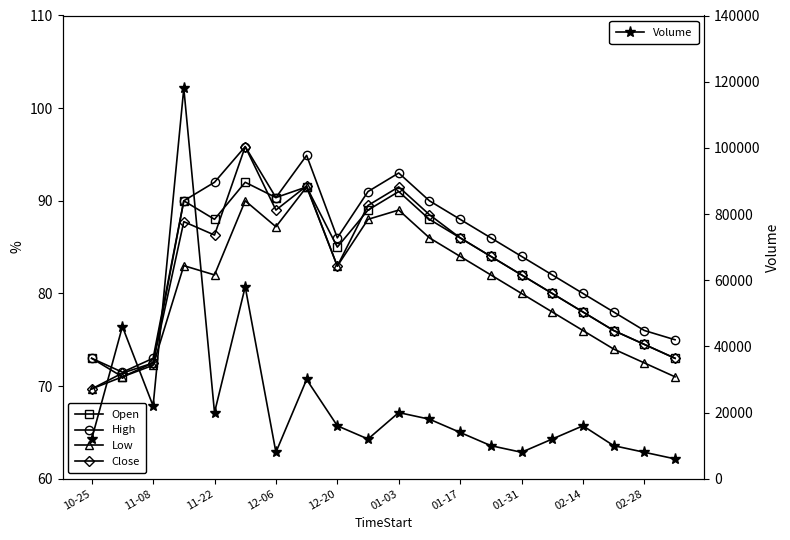

What is the sum of all Low values?

1610.1